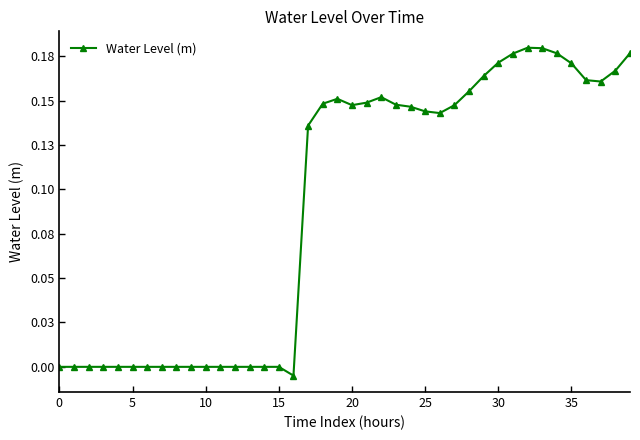

What is the difference between the second highest and second lowest values?

0.2